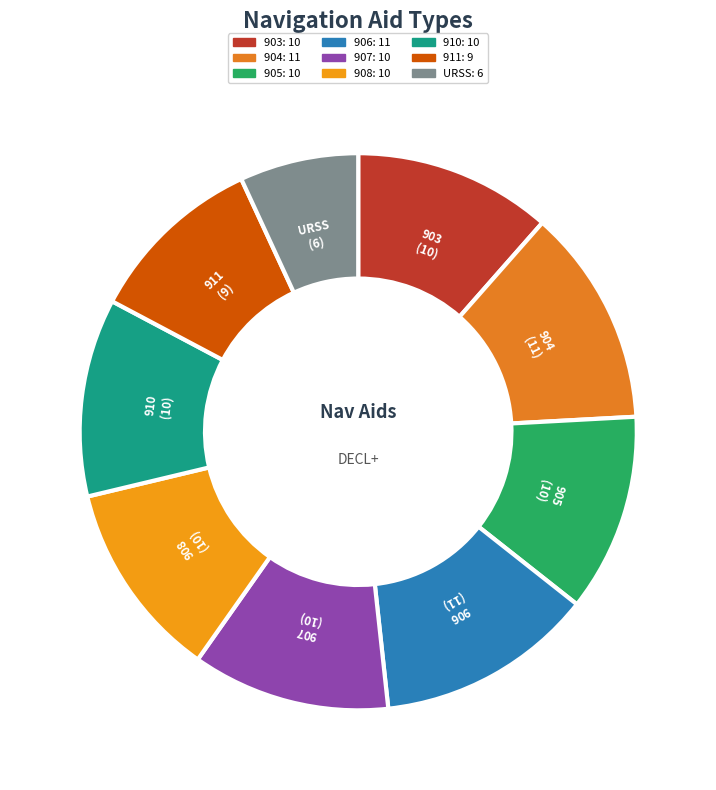

Is the sum of 911 and 906 greater than half?

No